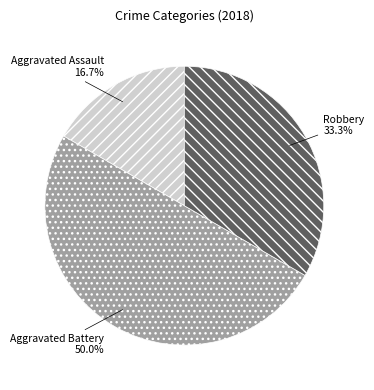

To the nearest percent, what is the average slice percentage?

33%